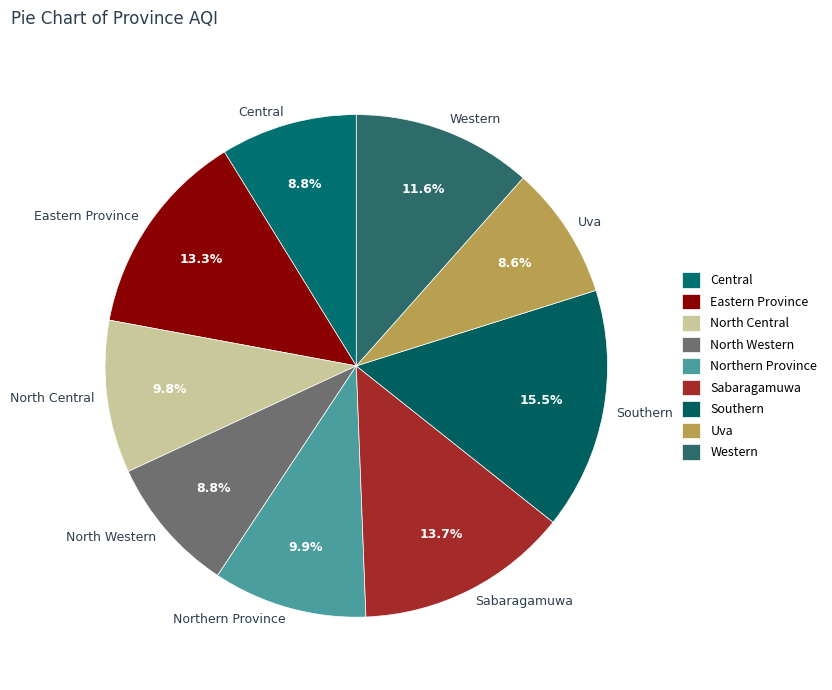

Count the number of slices in the pie.

9